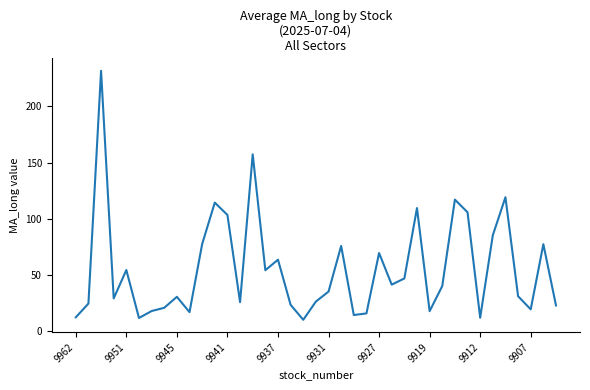

What is the greatest value displayed?

231.5